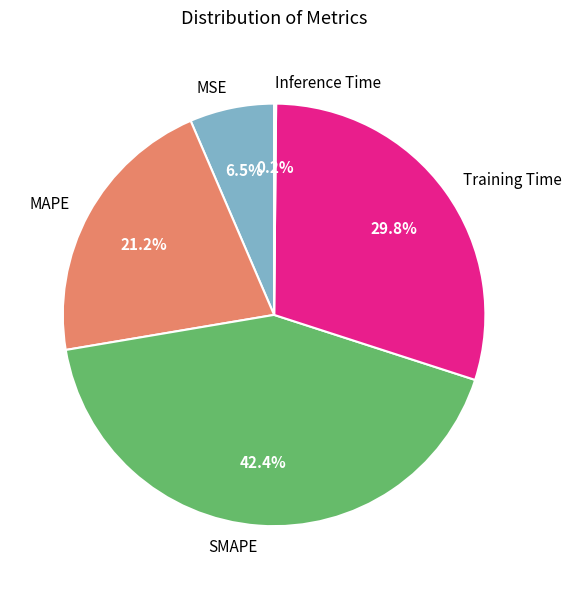

What is the ratio of the value at MSE to the value at MAPE?

0.3